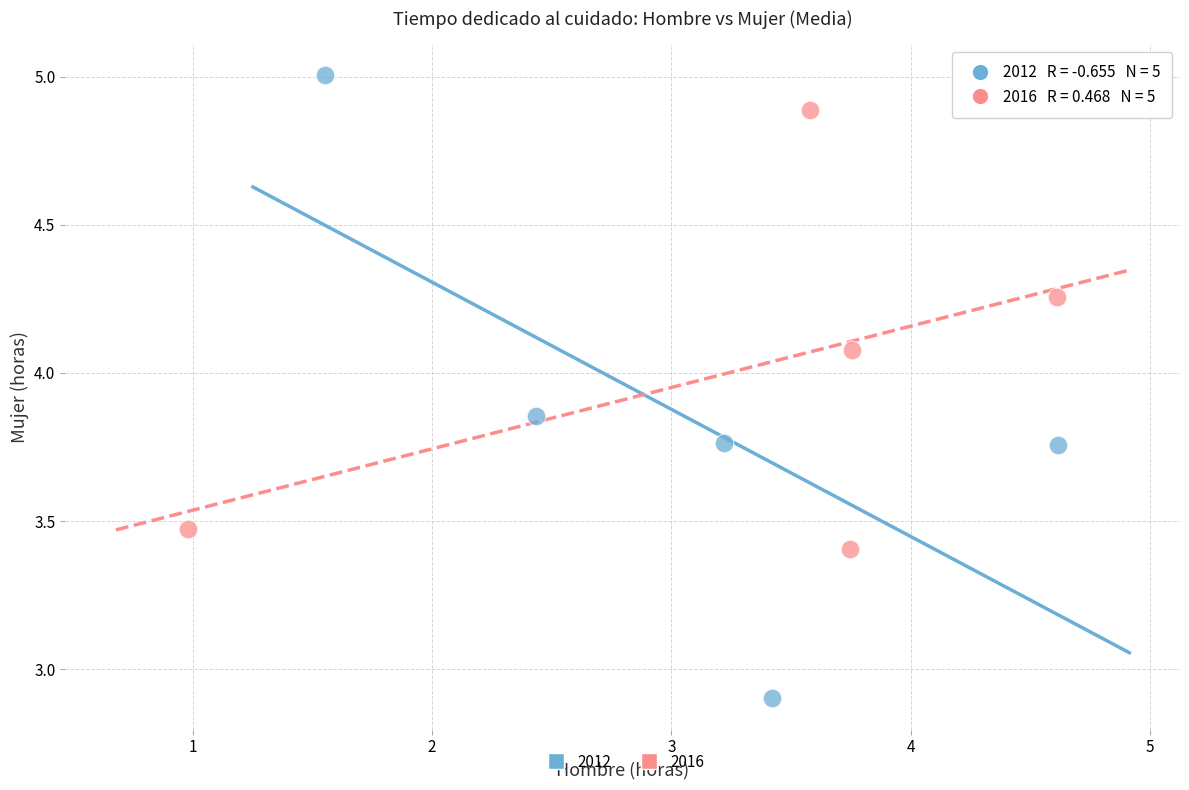

Which series reaches the minimum Y coordinate?

2012